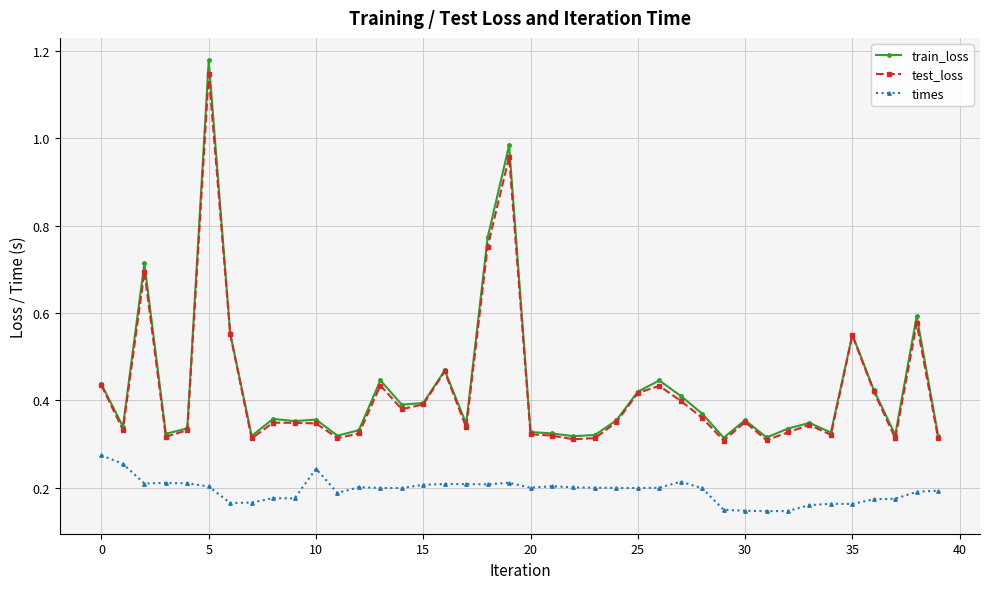

Count the number of data series in this chart.

3